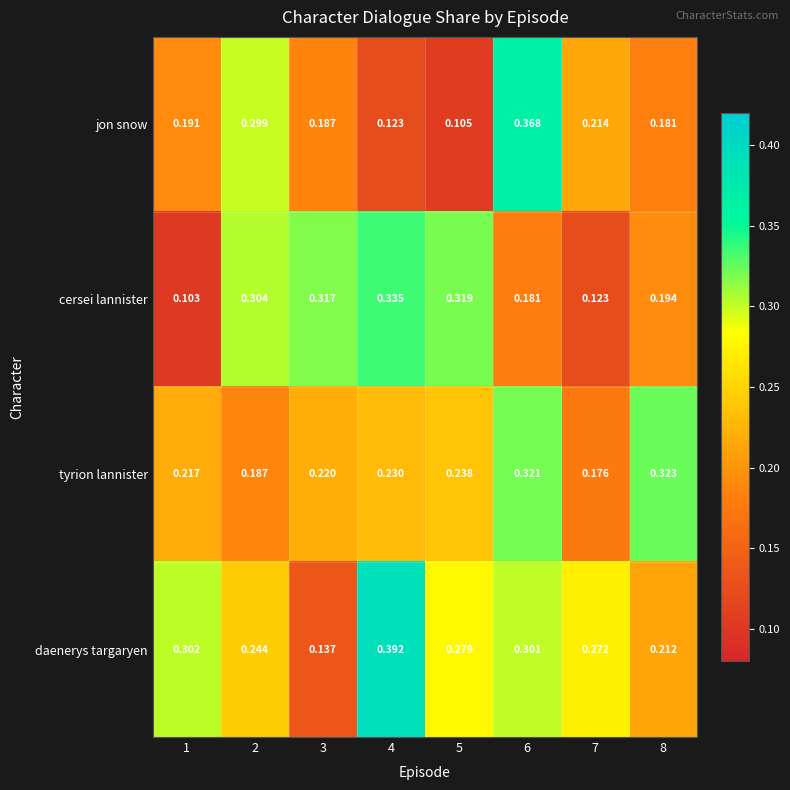

Which series has the widest spread of values?

jon snow